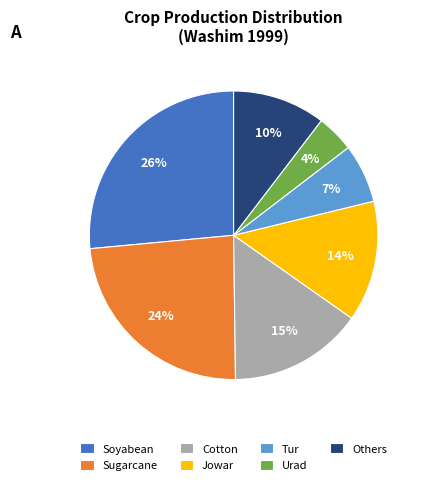

Does any single category account for the majority?

No